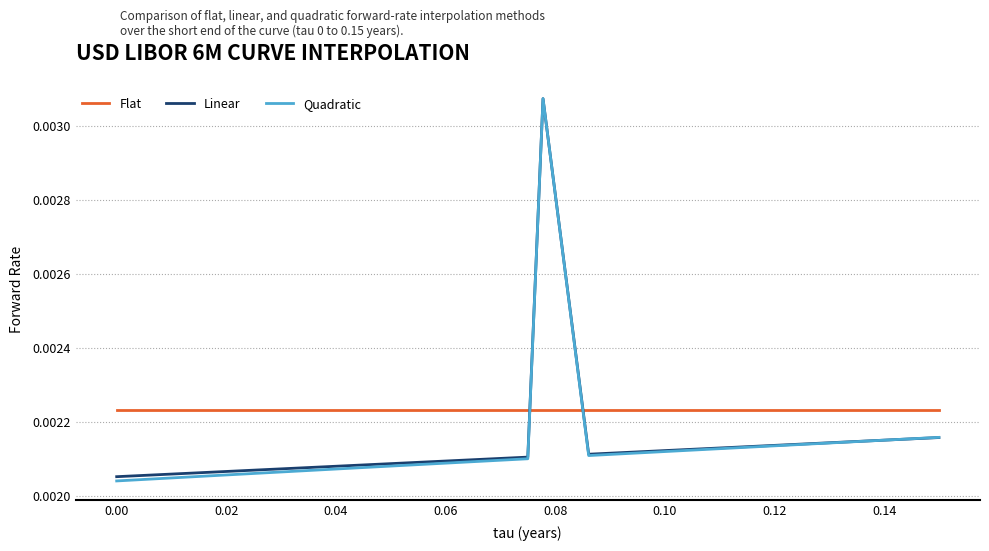

How many times do Flat and Linear cross each other?

2